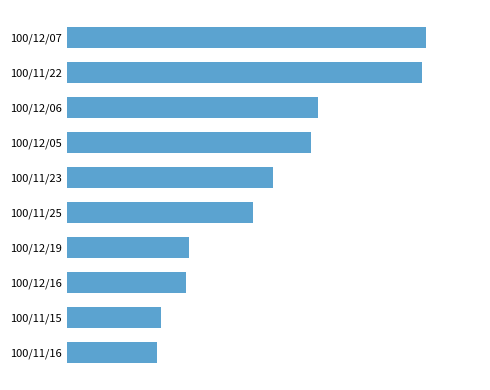

Are the bars grouped side by side (vs. stacked)?

No